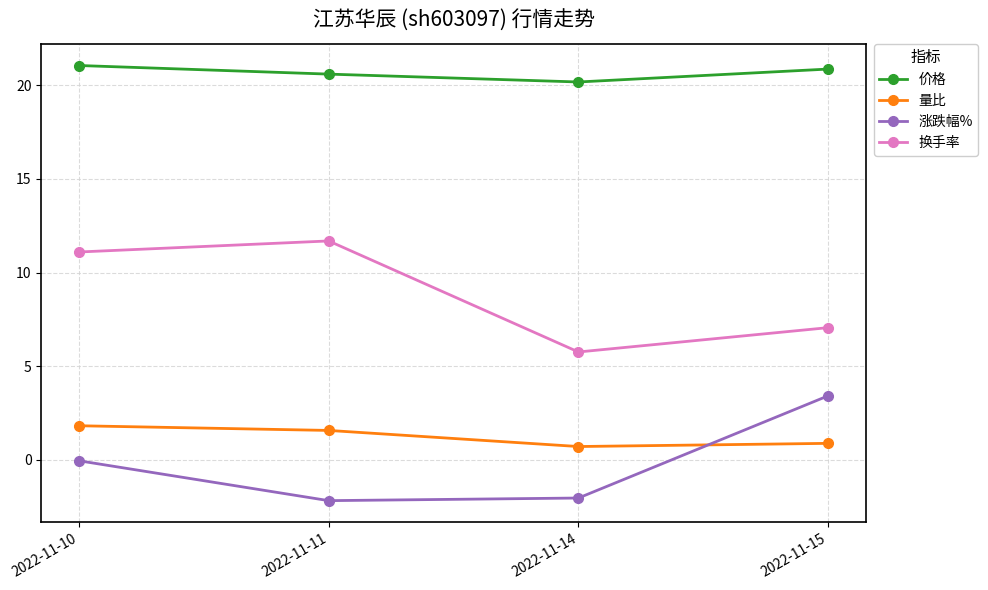

What are all the series names shown in the legend?

价格, 量比, 涨跌幅%, 换手率